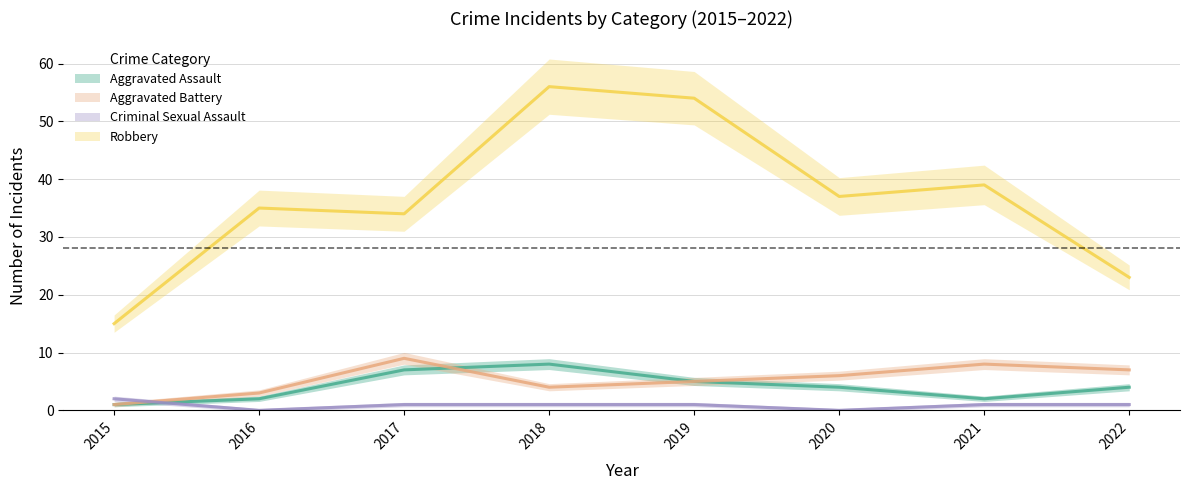

What is the value of the Aggravated Battery point at the 6th from the left?

6